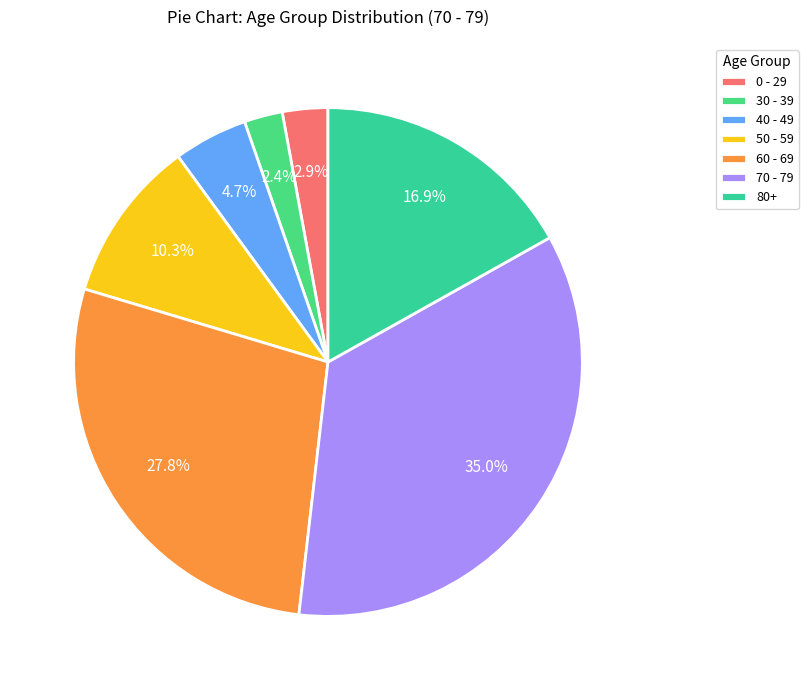

How many slices are in this pie chart?

7